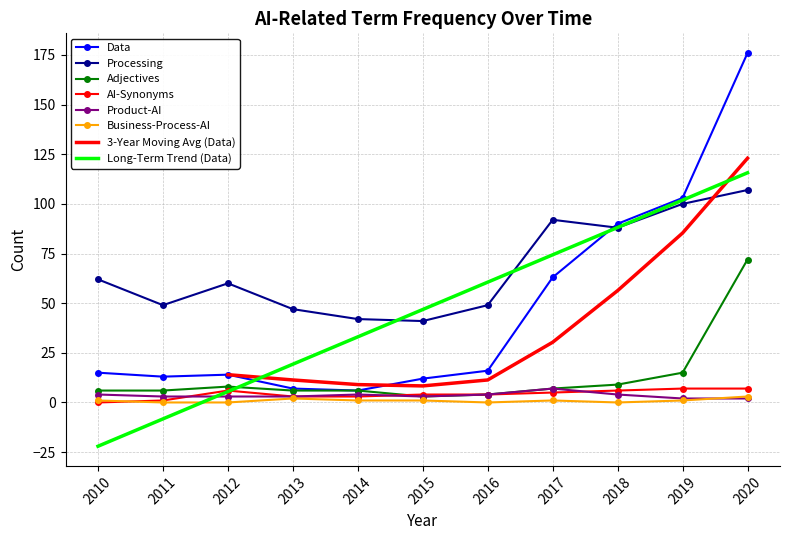

What is the value of the Processing point at the 5th from the left?

42